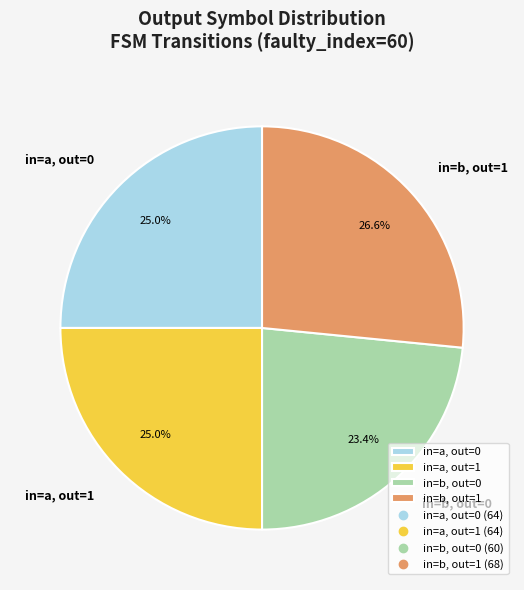

Count the number of slices in the pie.

4